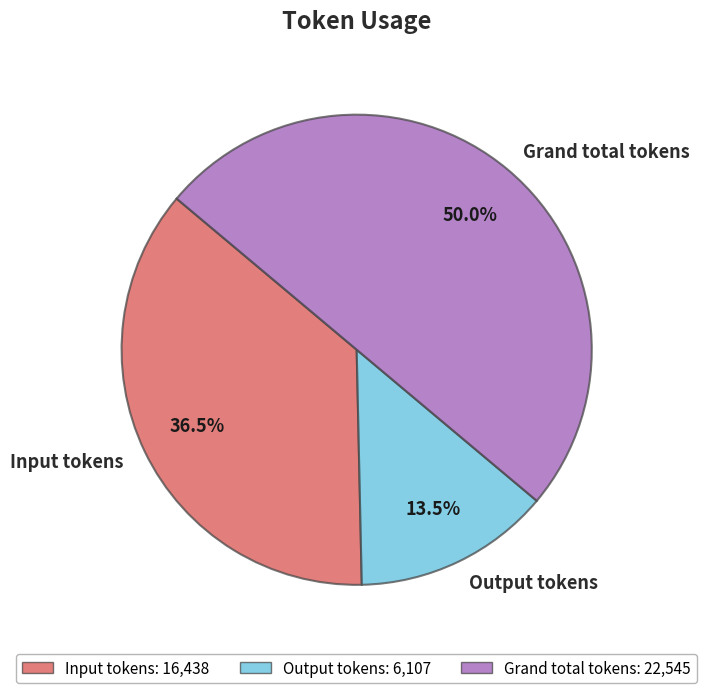

What percentage do Output tokens and Grand total tokens together represent?

63.5%